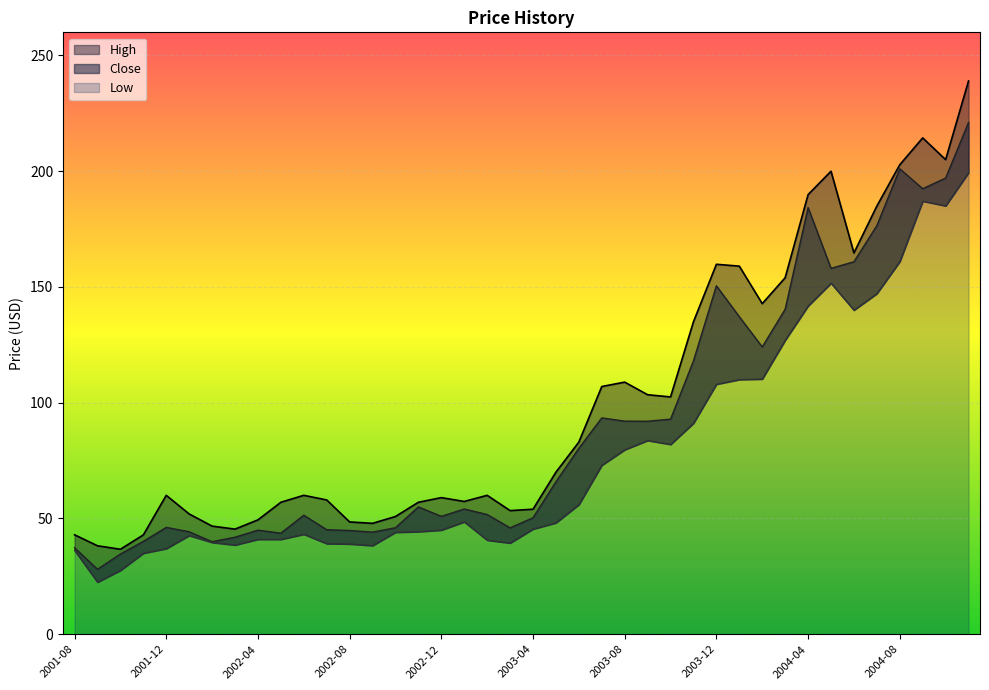

What is the sum of the Low values at 2001-11 and 2002-11?

79.3